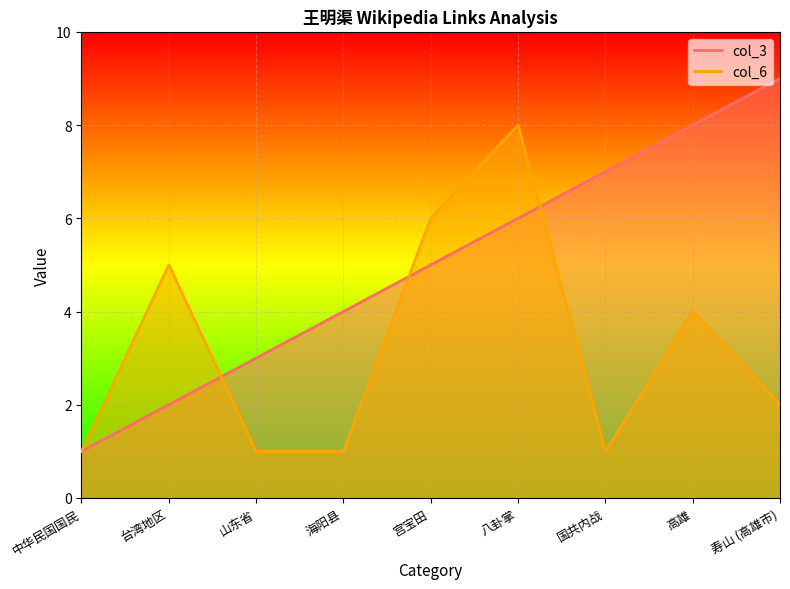

True or false: col_3 and col_6 intersect in this chart.

True